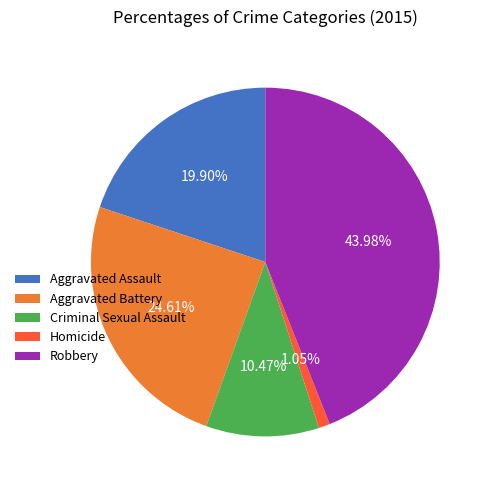

What percentage is NOT represented by Criminal Sexual Assault?

89.5%